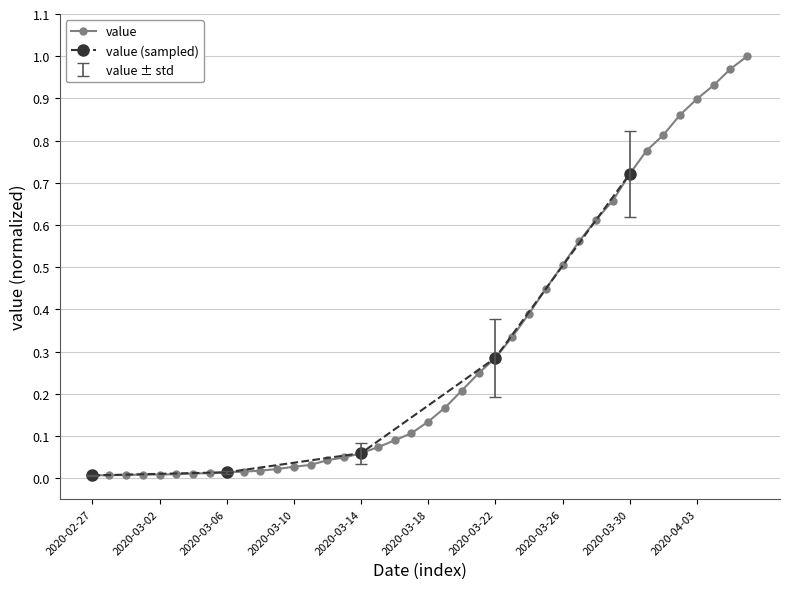

Rank the categories by value from highest to lowest.

2020-04-06, 2020-04-05, 2020-04-04, 2020-04-03, 2020-04-02, 2020-04-01, 2020-03-31, 2020-03-30, 2020-03-29, 2020-03-28, 2020-03-27, 2020-03-26, 2020-03-25, 2020-03-24, 2020-03-23, 2020-03-22, 2020-03-21, 2020-03-20, 2020-03-19, 2020-03-18, 2020-03-17, 2020-03-16, 2020-03-15, 2020-03-14, 2020-03-13, 2020-03-12, 2020-03-11, 2020-03-10, 2020-03-09, 2020-03-08, 2020-03-07, 2020-03-06, 2020-03-05, 2020-03-04, 2020-03-03, 2020-03-01, 2020-03-02, 2020-02-29, 2020-02-28, 2020-02-27